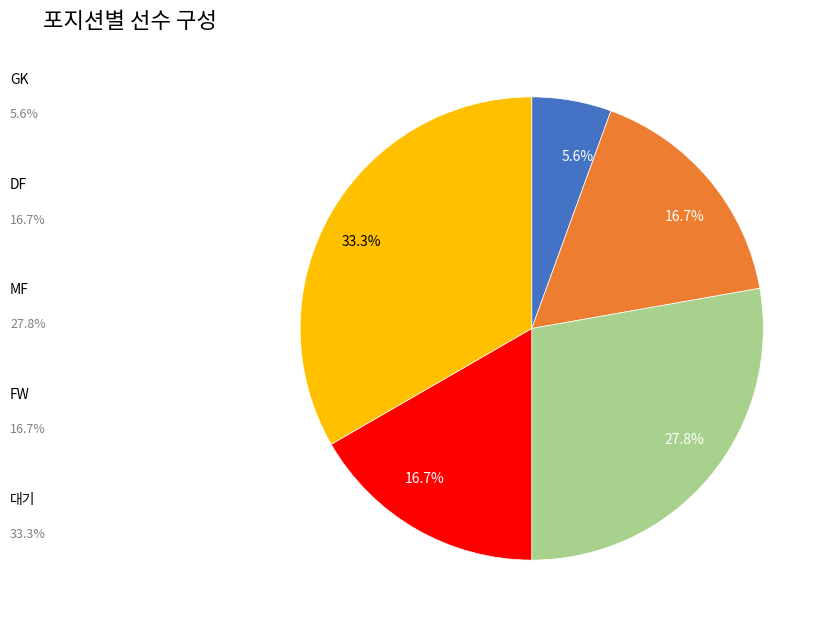

How many slices are in this pie chart?

5